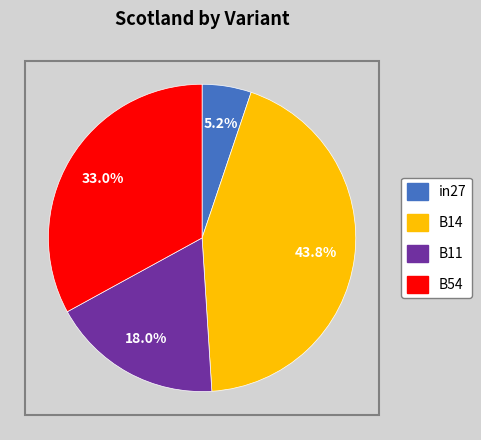

Between B14 and B11, which is larger?

B14